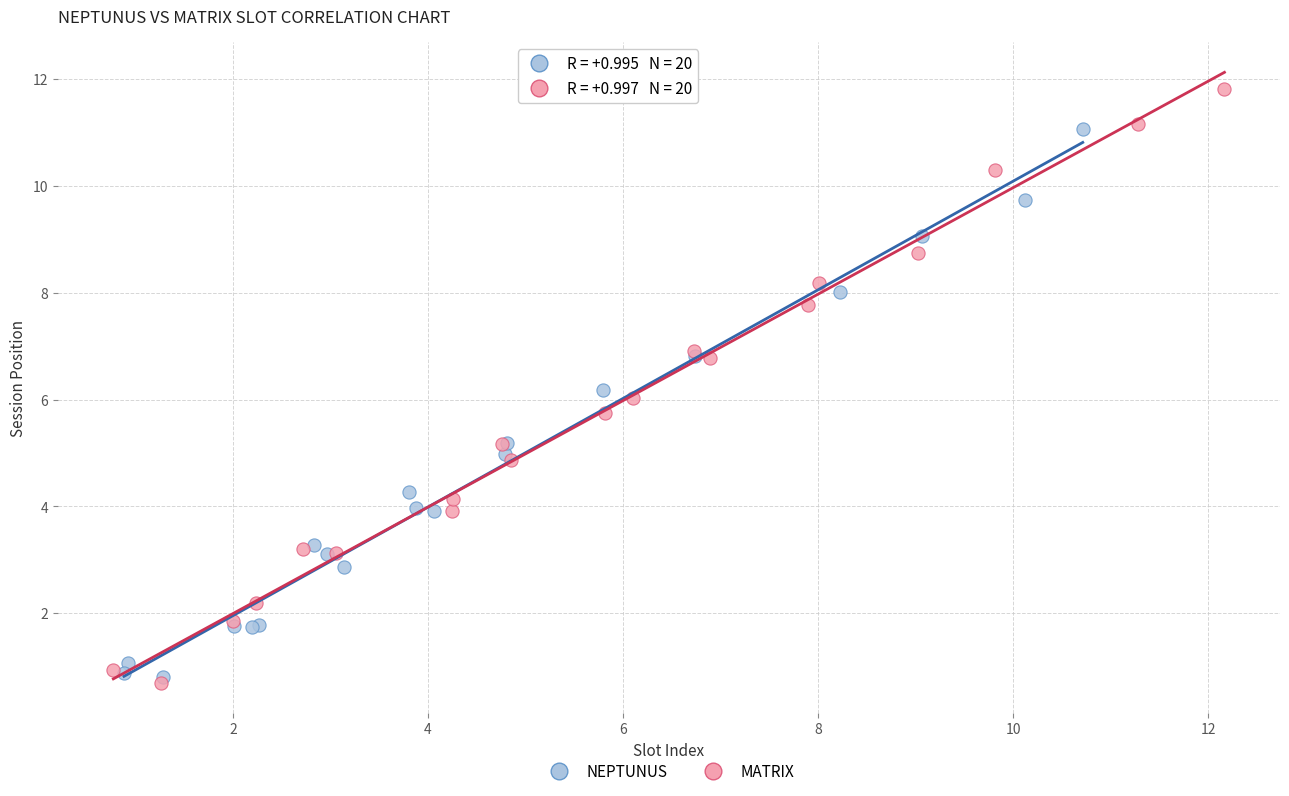

Which series contains the highest Y value?

MATRIX